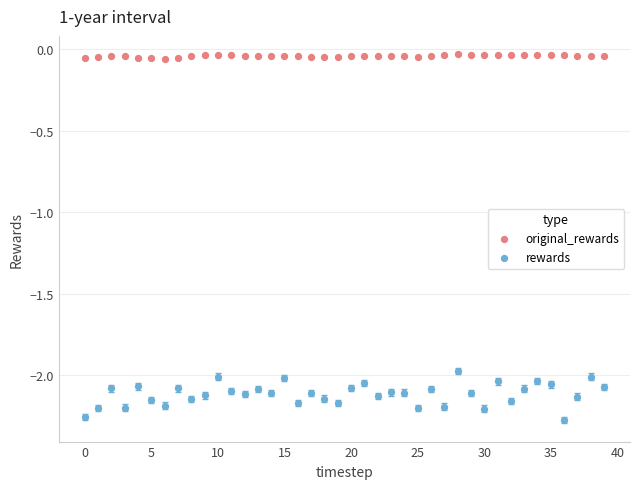

Which series has the largest Y range (max minus min)?

rewards